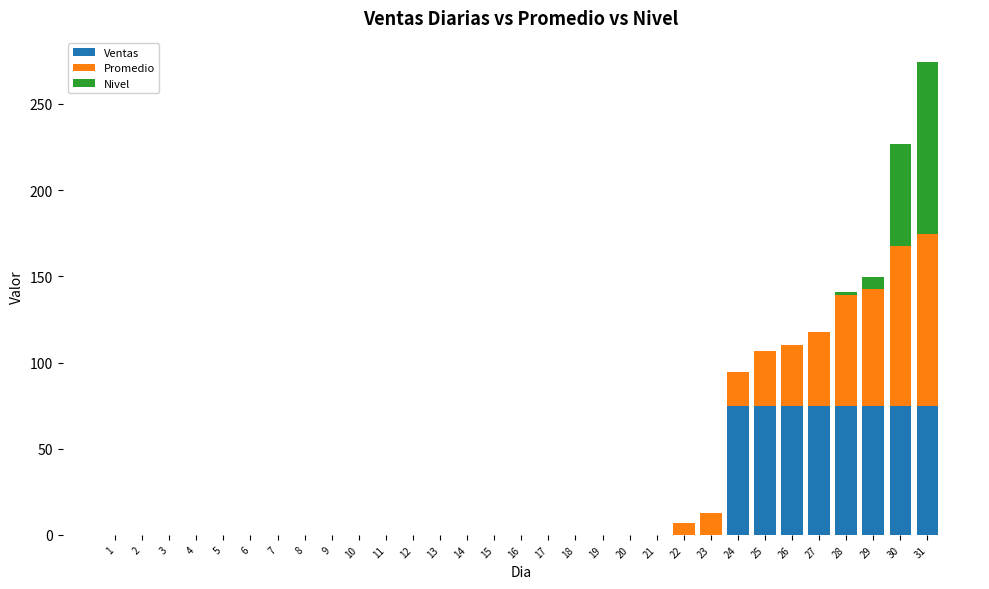

What is the maximum value for Ventas?

74.6